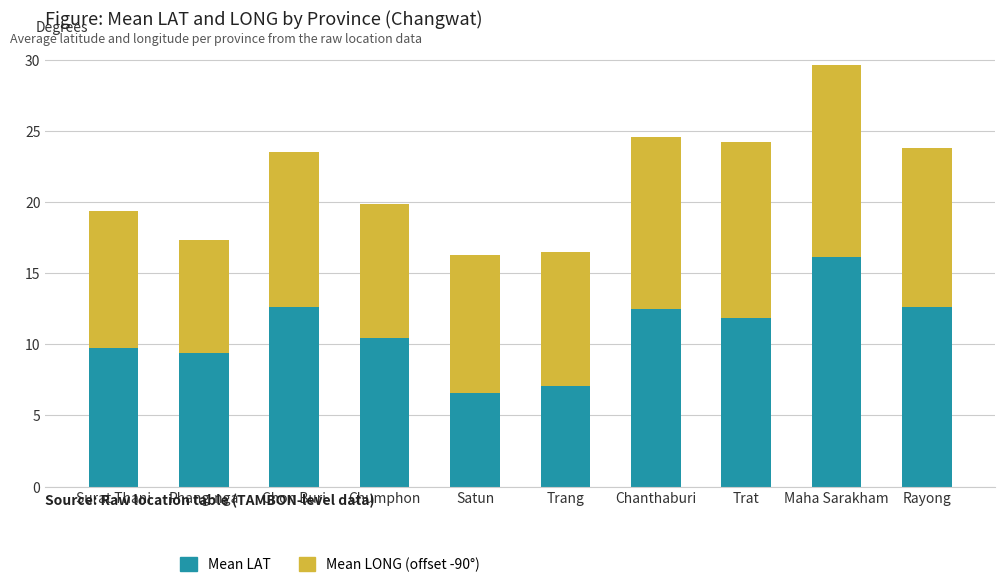

At which category is the sum across all series the highest?

Maha Sarakham